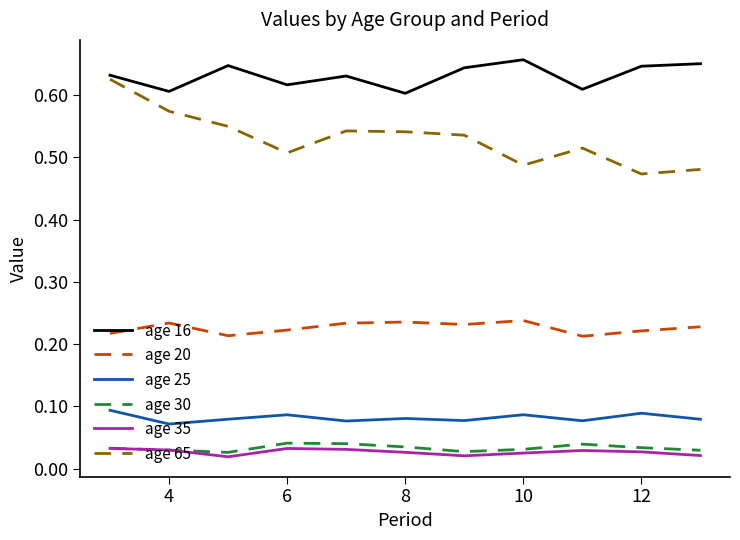

How many distinct data groups are displayed?

6